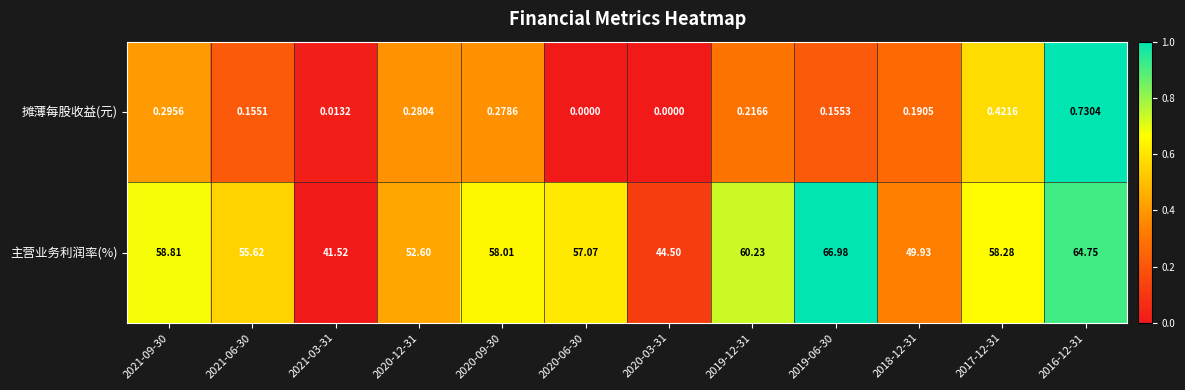

Is the value of 摊薄每股收益(元) at 2020-12-31 greater than the value of 主营业务利润率(%) at 2021-06-30?

No